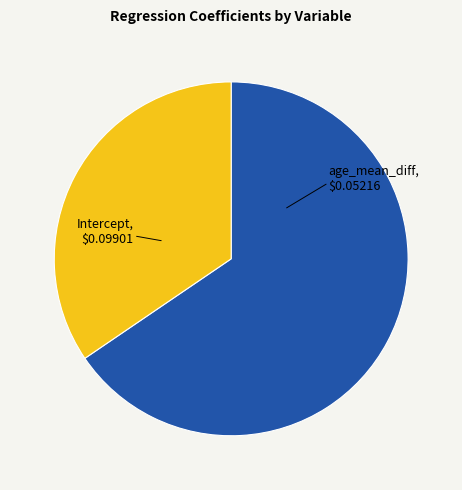

Is it true that Intercept is 65% of the pie?

True